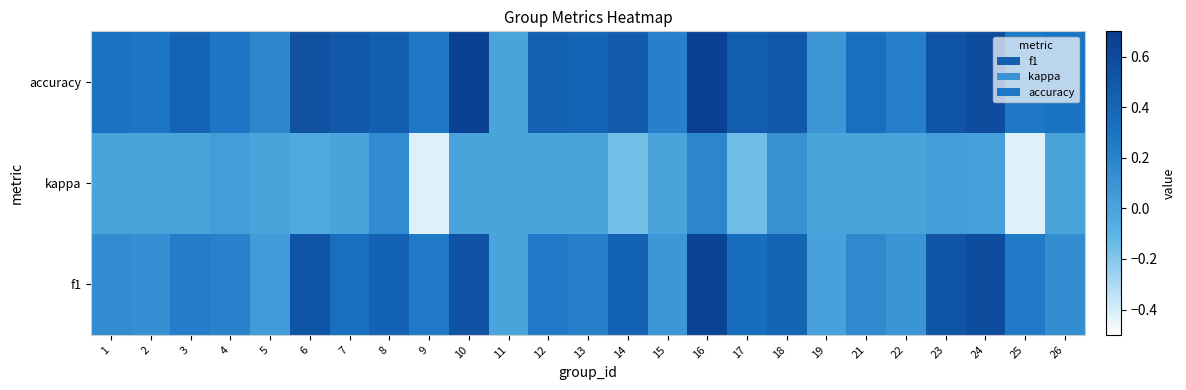

At which category does the chart reach its peak across all series?

10